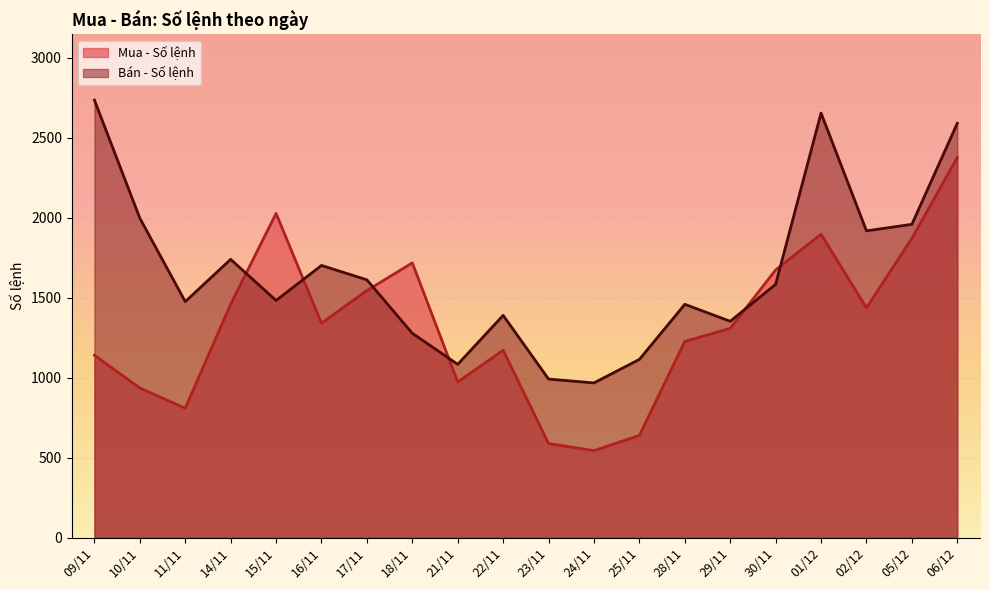

What is the approximate value of Mua - Số lệnh at 02/12, to the nearest 100?

1400